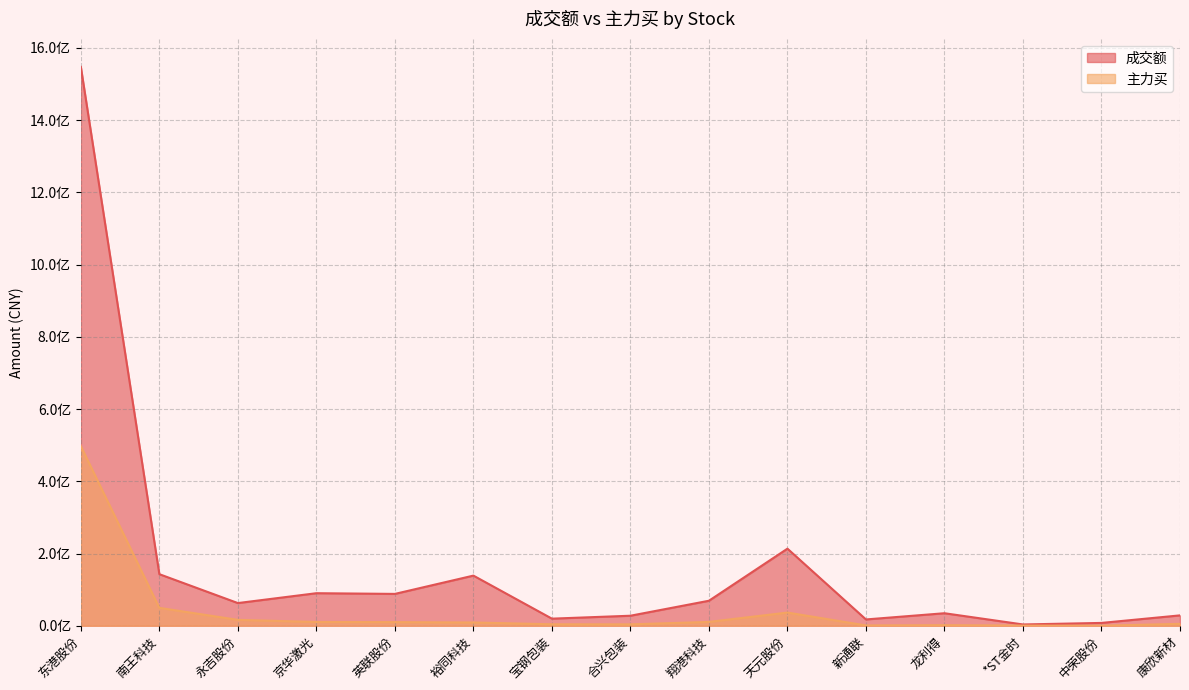

What is the total value across all series at 东港股份?

2045060835